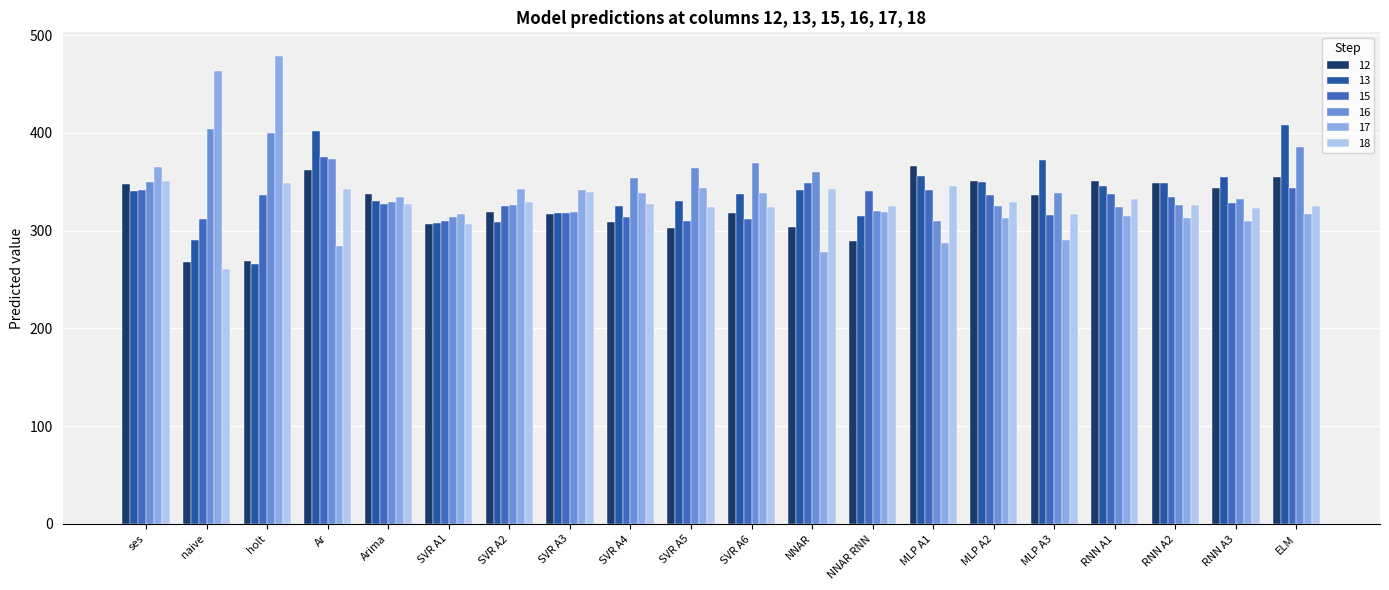

What position from the left is NNAR?

12